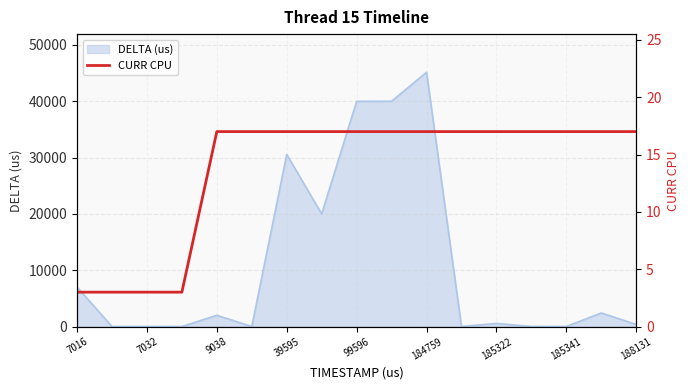

Which category has the highest value in the DELTA (us) series?

184759